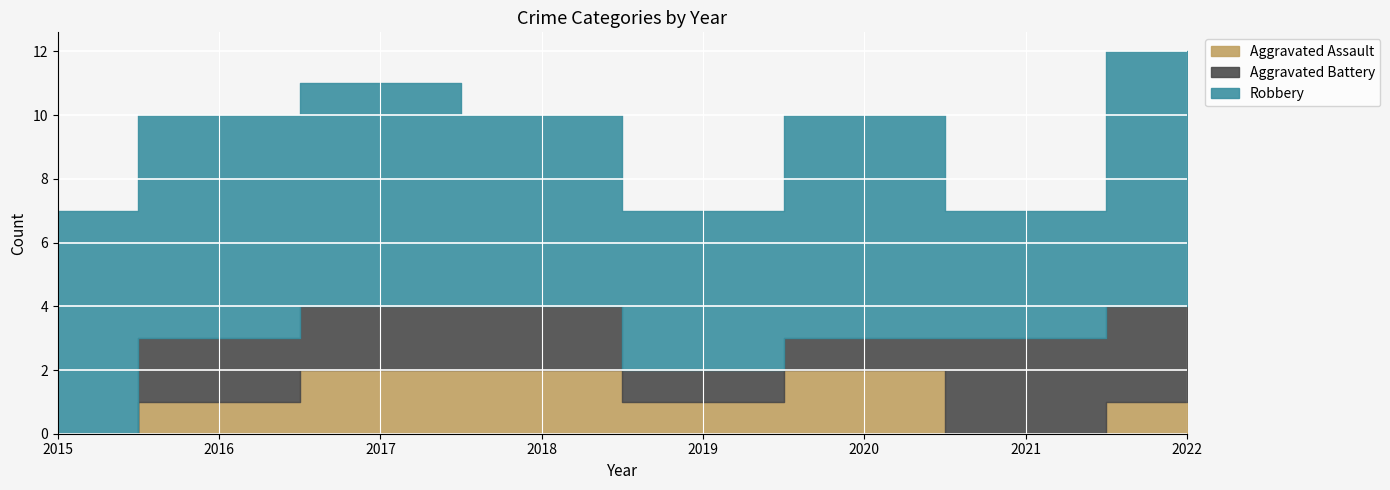

True or false: Aggravated Battery has more than 2 interior local peaks.

False